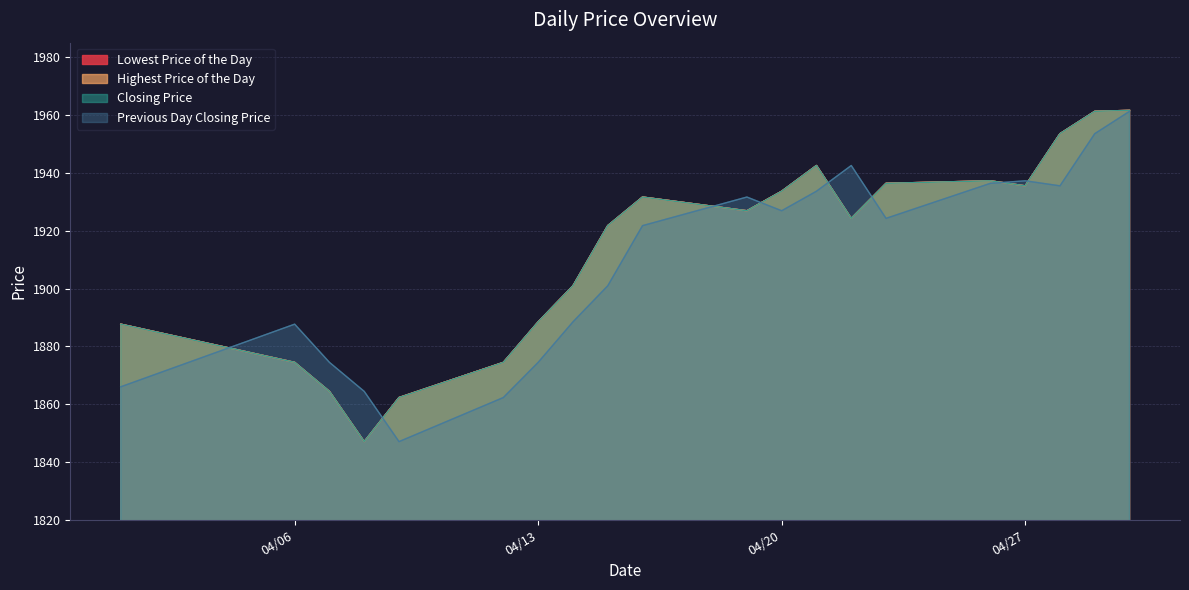

Where do Previous Day Closing Price and Lowest Price of the Day first cross each other?

20210401 and 20210406